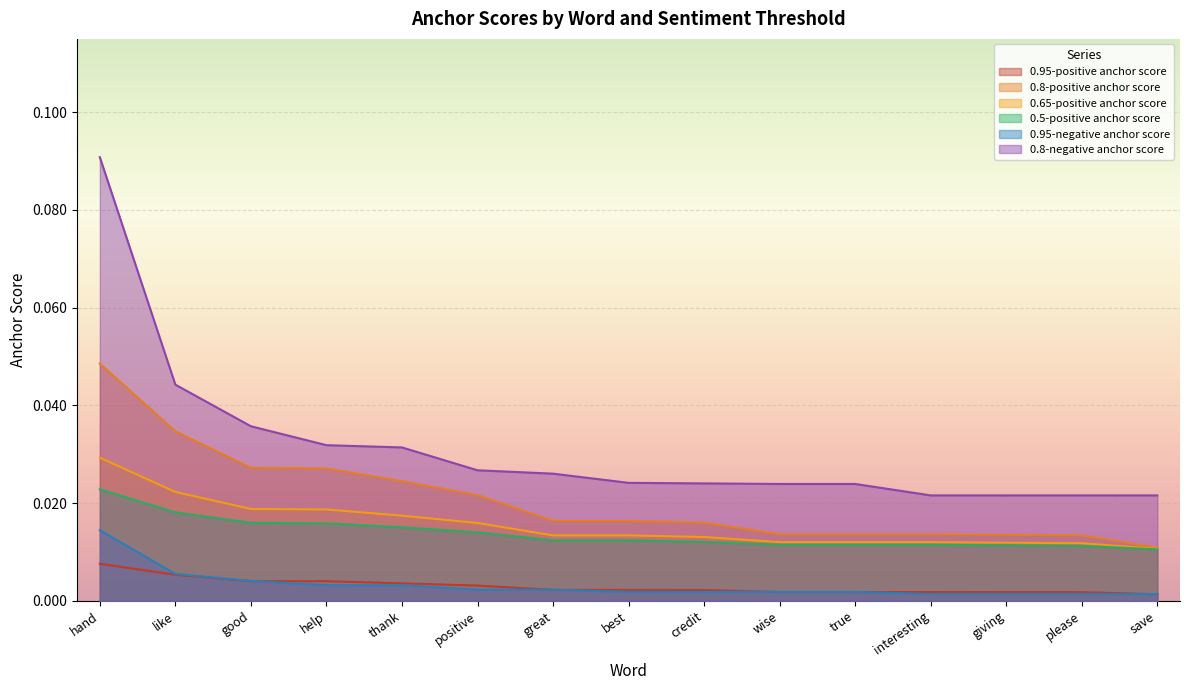

List the series in order of their peak value, highest first.

0.8-negative anchor score, 0.8-positive anchor score, 0.65-positive anchor score, 0.5-positive anchor score, 0.95-negative anchor score, 0.95-positive anchor score